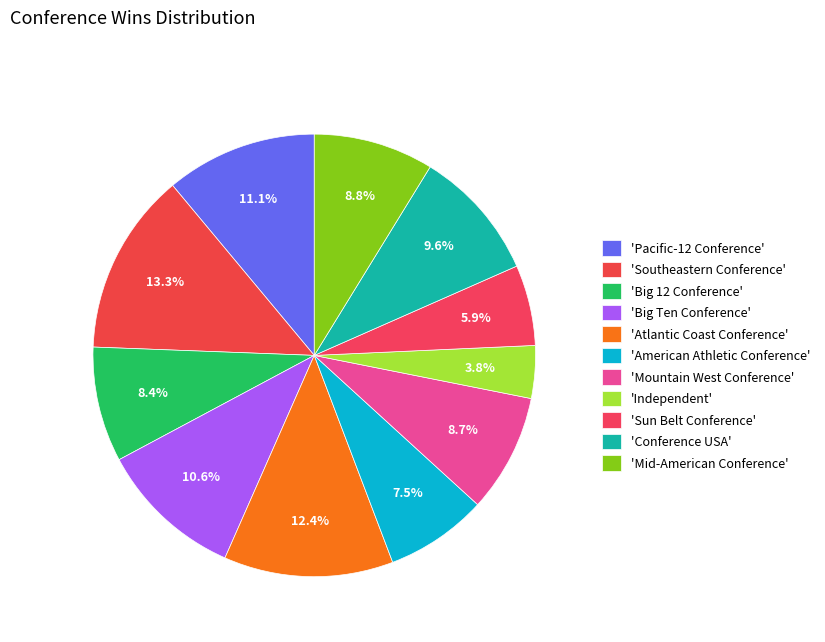

Count the number of slices in the pie.

11